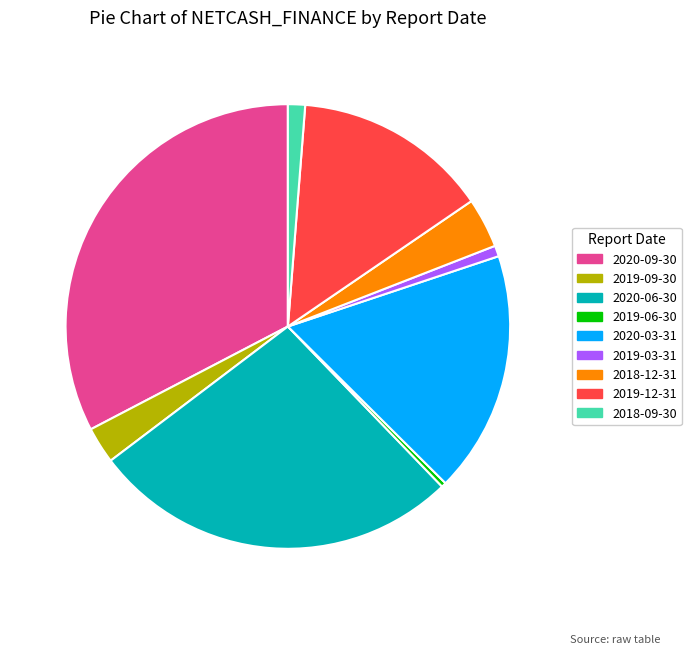

The 2020-06-30 slice represents 40% of the pie. True or false?

False